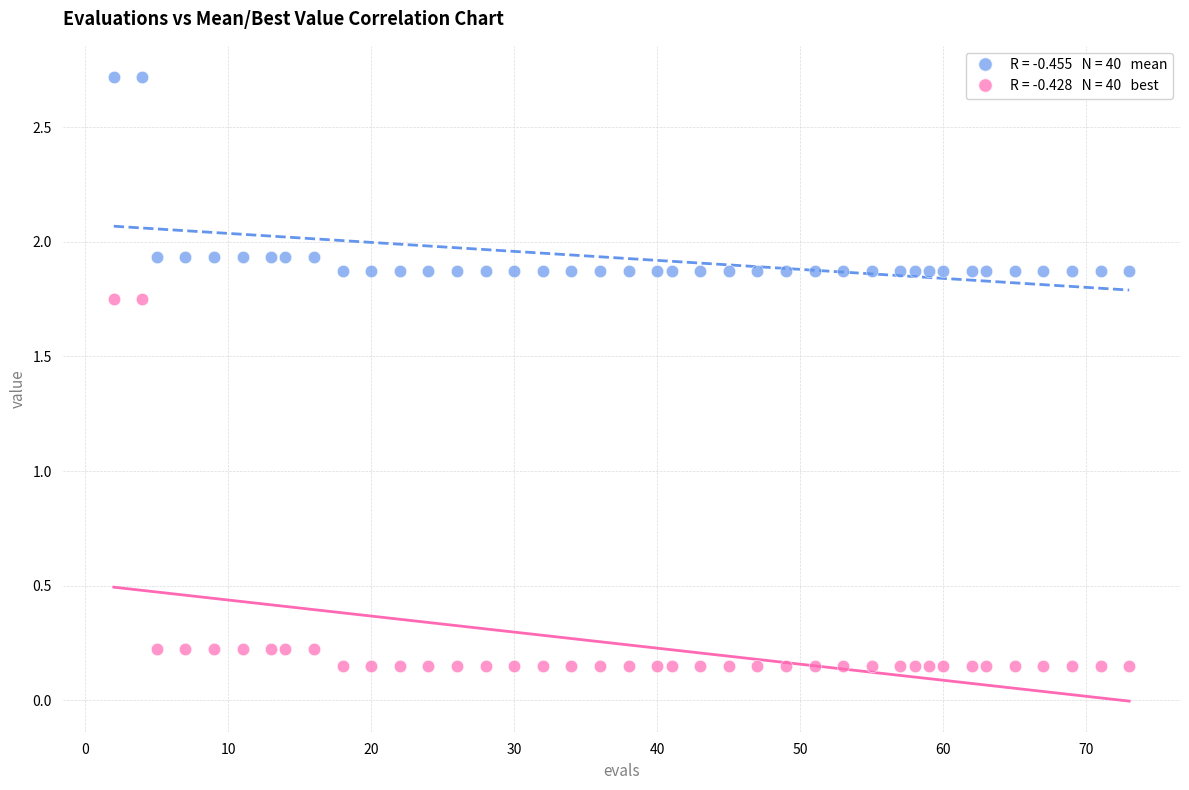

Across all data points, what is the range of Y values (max minus min)?

2.6